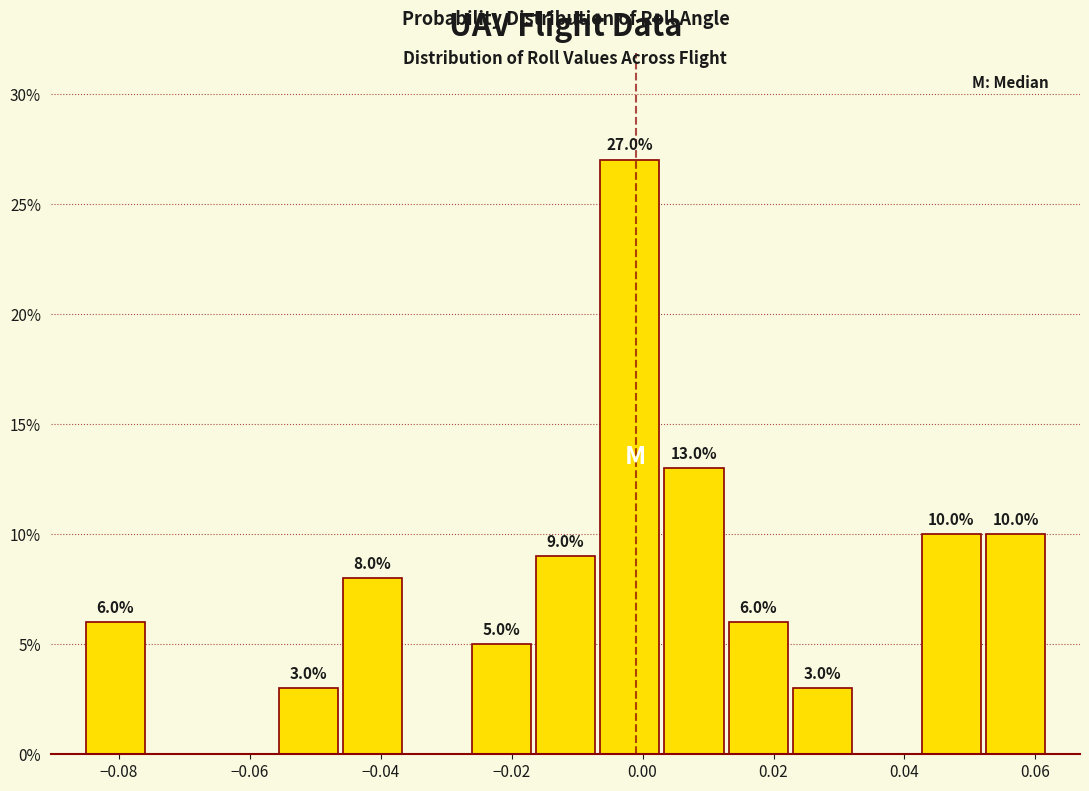

Which range on the x-axis has the tallest bar?

-0.006 to 0.002